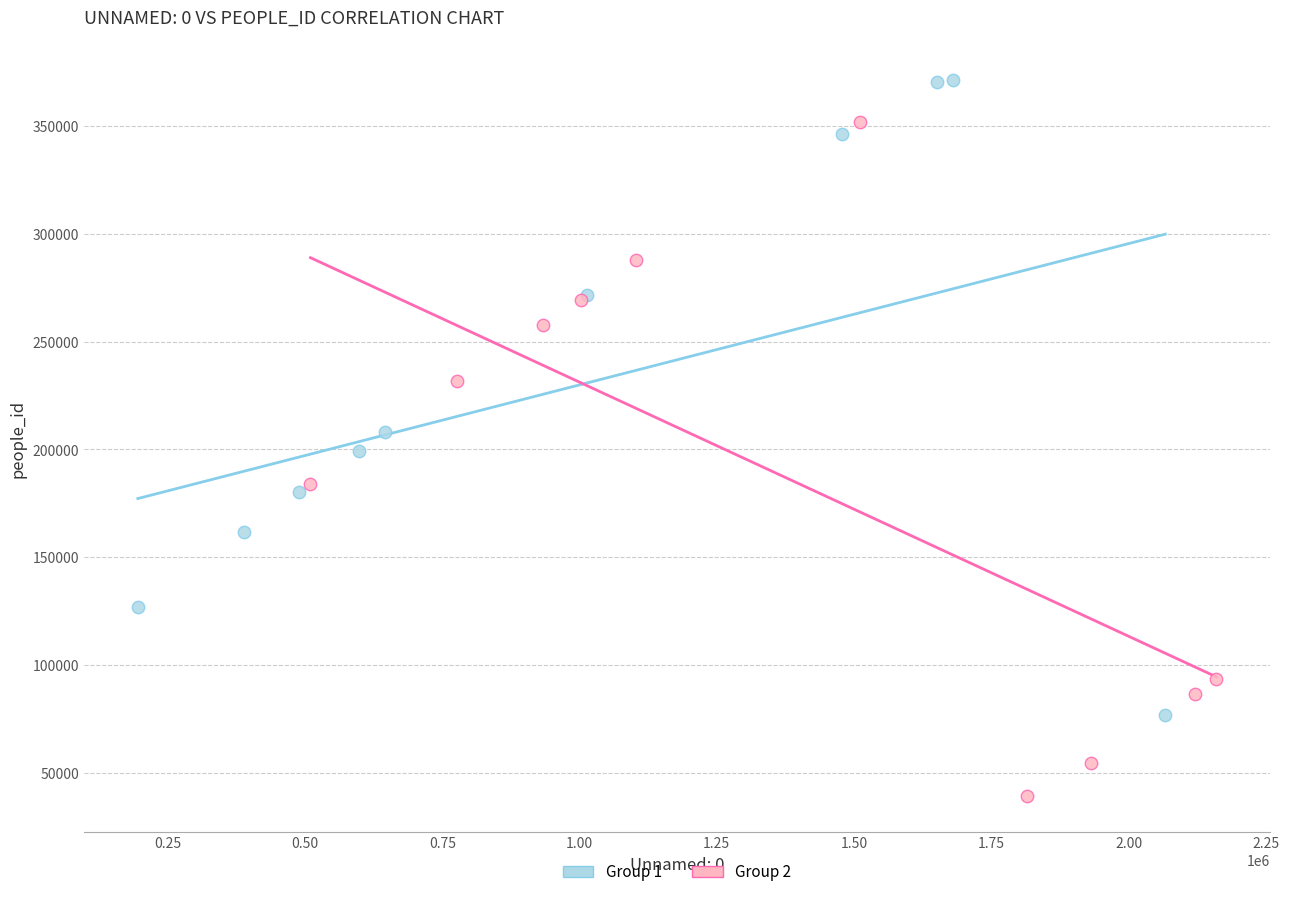

Which series contains the highest Y value?

Group 1